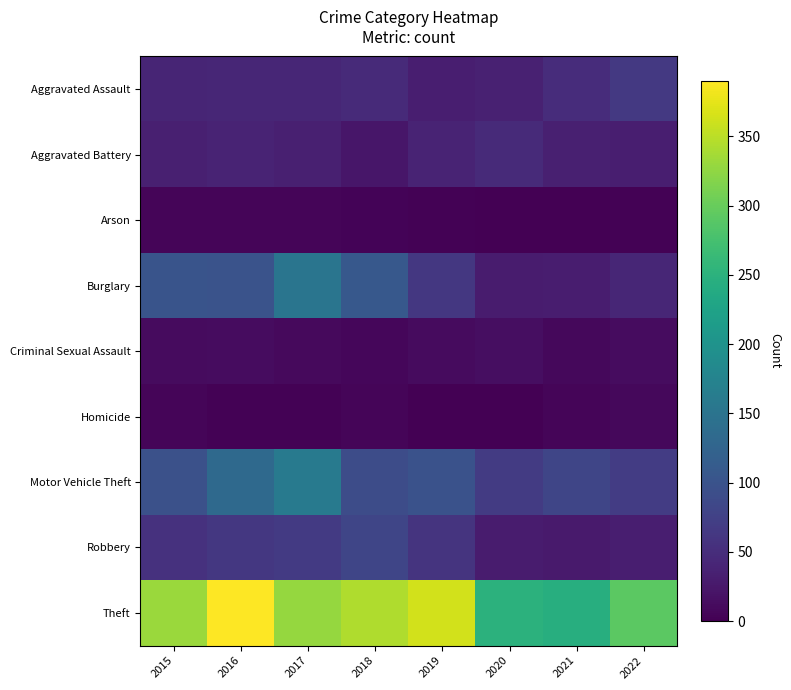

Reading right to left, extract all data points from this chart.

Aggravated Assault: 2022=65	2021=49	2020=36	2019=33	2018=46	2017=42	2016=42	2015=40
Aggravated Battery: 2022=32	2021=34	2020=47	2019=39	2018=23	2017=34	2016=39	2015=34
Arson: 2022=3	2021=1	2020=0	2019=3	2018=4	2017=5	2016=6	2015=5
Burglary: 2022=42	2021=31	2020=29	2019=63	2018=107	2017=151	2016=100	2015=102
Criminal Sexual Assault: 2022=13	2021=8	2020=14	2019=11	2018=7	2017=10	2016=13	2015=12
Homicide: 2022=8	2021=5	2020=0	2019=1	2018=6	2017=2	2016=3	2015=6
Motor Vehicle Theft: 2022=70	2021=82	2020=68	2019=99	2018=90	2017=161	2016=134	2015=96
Robbery: 2022=33	2021=28	2020=30	2019=58	2018=82	2017=66	2016=63	2015=56
Theft: 2022=291	2021=244	2020=250	2019=363	2018=344	2017=329	2016=390	2015=331